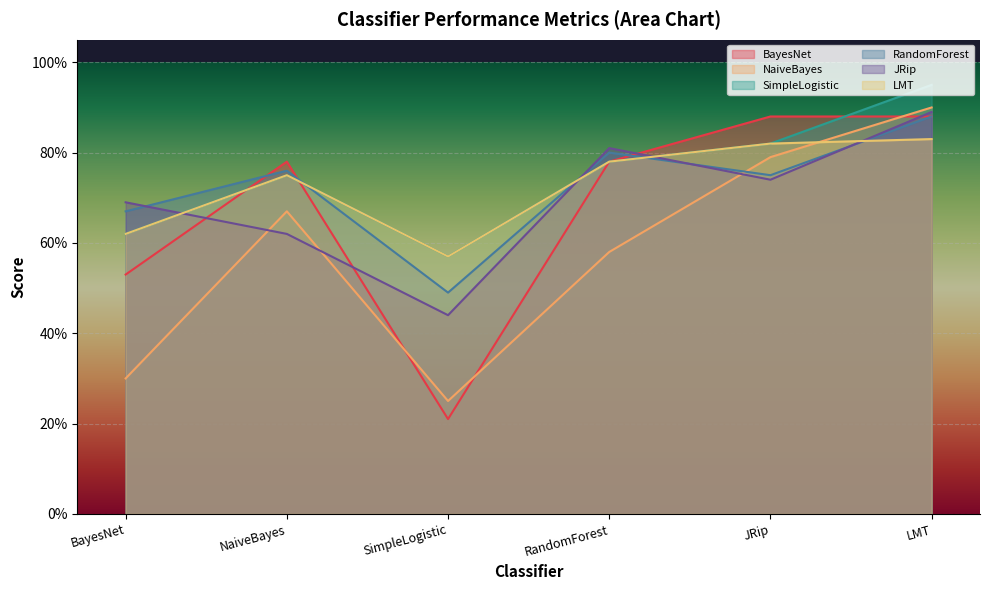

Where is the first local maximum for BayesNet?

NaiveBayes